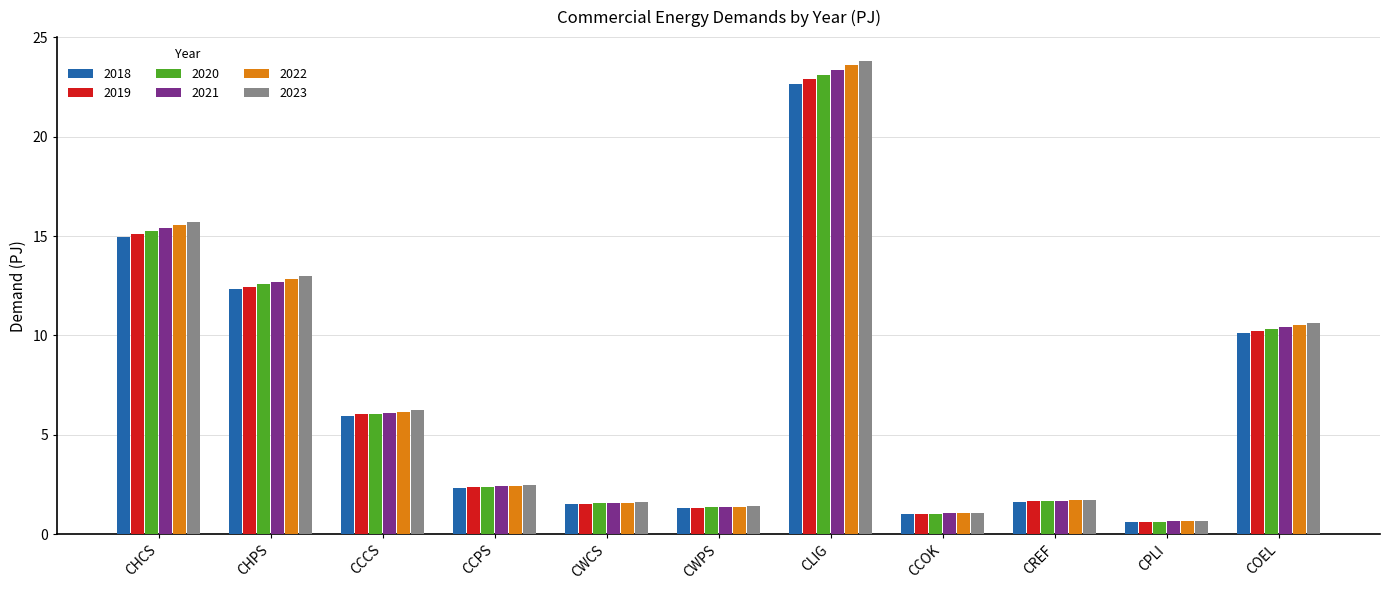

Which series has the widest spread of values?

2023